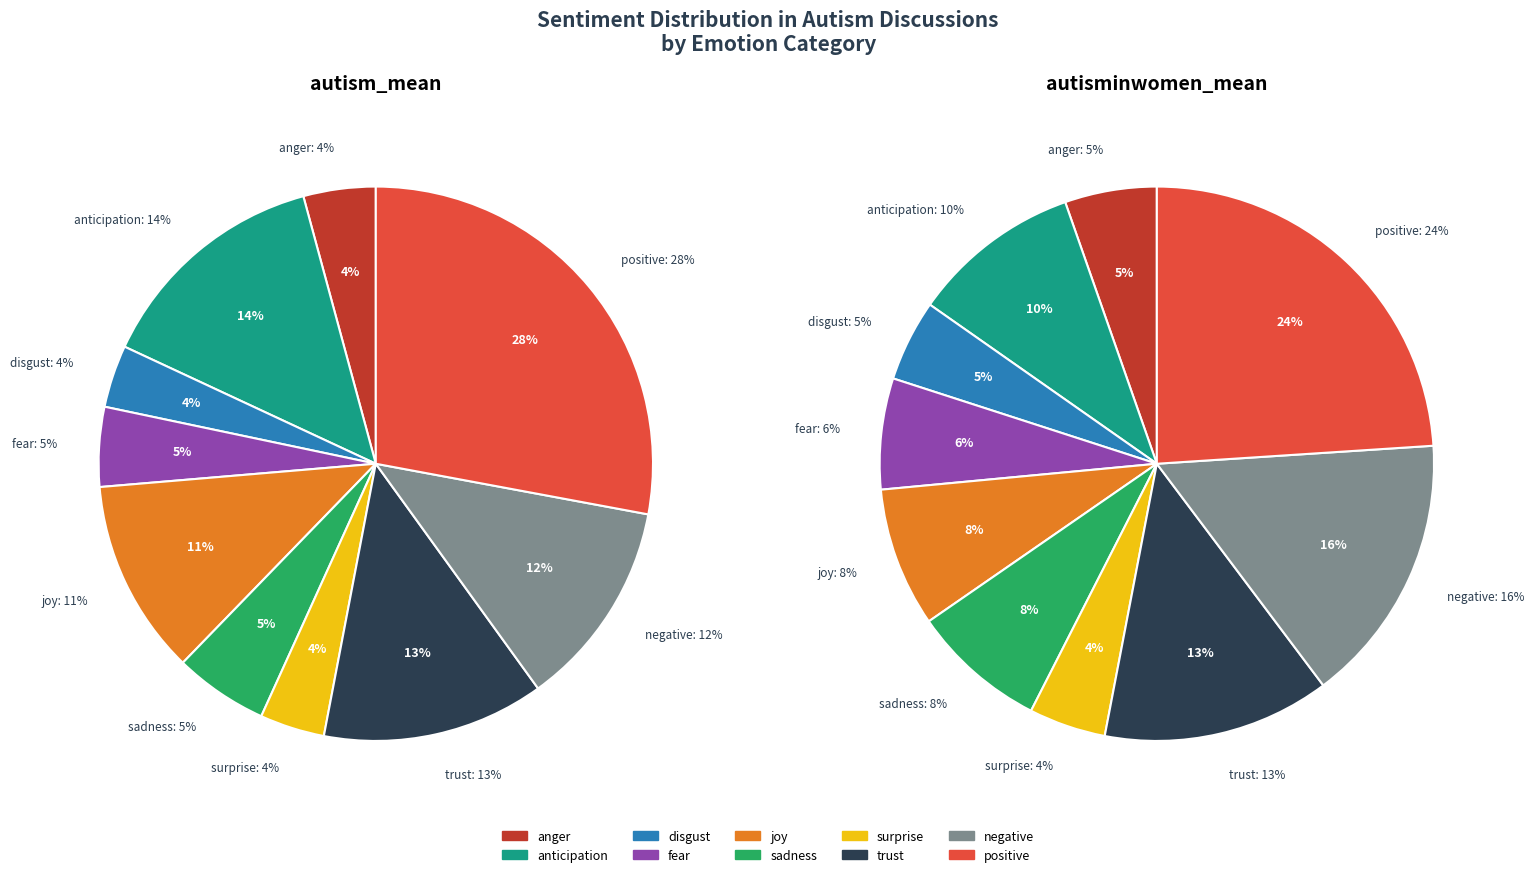

True or false: positive accounts for 24% of the total.

True